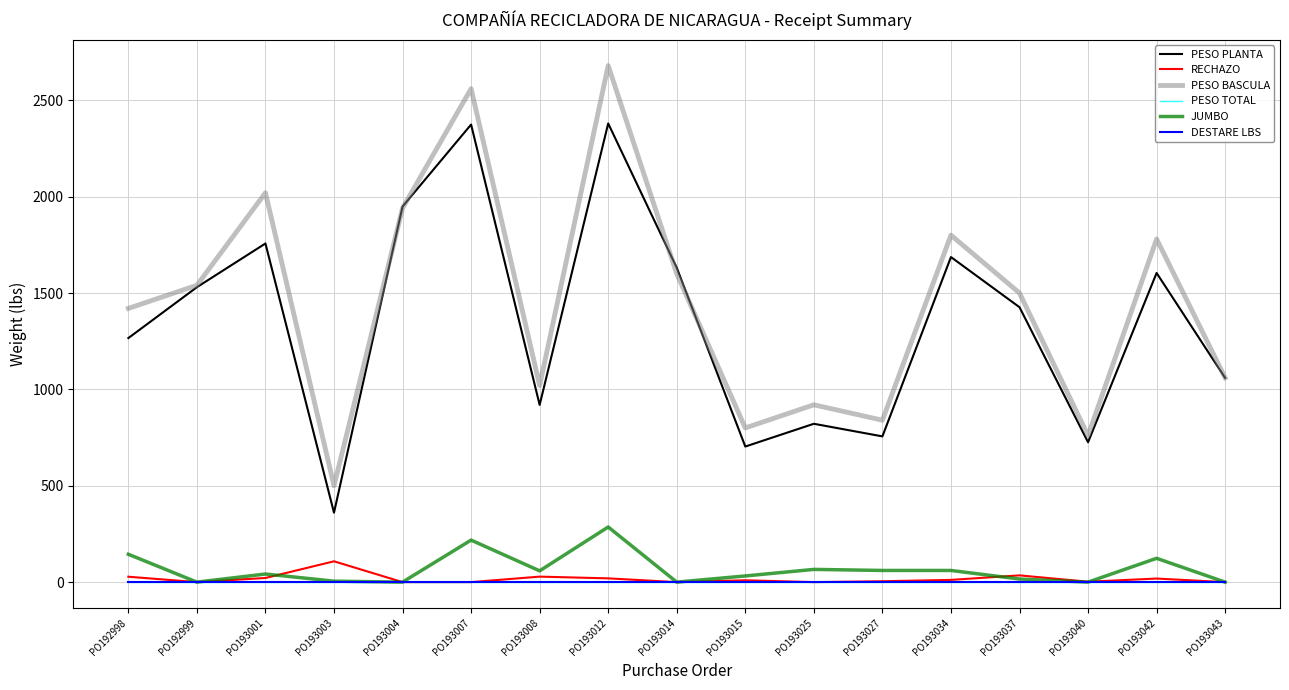

Reading left to right, transcribe all the data shown in this chart.

PESO PLANTA: 1266.1	1530.1	1756.9	360.3	1948.4	2374.0	919.5	2379.7	1631.1	703.4	821.5	756.1	1686.5	1426.2	725.6	1603.9	1059.1
RECHAZO: 28.0	0.0	21.5	108.0	0.0	0.0	28.5	19.5	0.0	9.5	0.0	4.5	11.5	35.0	2.0	18.5	0.0
PESO BASCULA: 1420.0	1540.0	2020.0	500.0	1940.0	2560.0	1020.0	2680.0	1600.0	800.0	920.0	840.0	1800.0	1500.0	760.0	1780.0	1060.0
PESO TOTAL: 0.0	0.0	0.0	0.0	0.0	0.0	0.0	0.0	0.0	0.0	0.0	0.0	0.0	0.0	0.0	0.0	0.0
JUMBO: 144.5	0.0	42.0	5.0	0.0	218.0	58.5	286.0	0.0	32.0	66.0	60.5	60.5	16.0	0.0	123.5	0.0
DESTARE LBS: 0.0	0.0	0.0	0.0	0.0	0.0	0.0	0.0	0.0	0.0	0.0	0.0	0.0	0.0	0.0	0.0	0.0